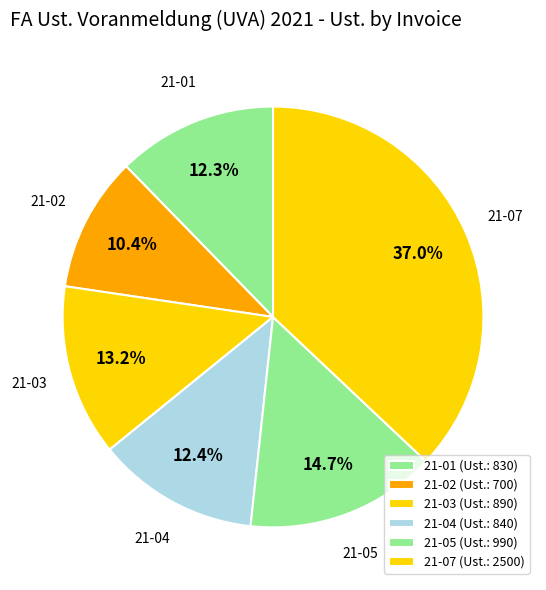

What is the largest slice in the pie chart?

21-07